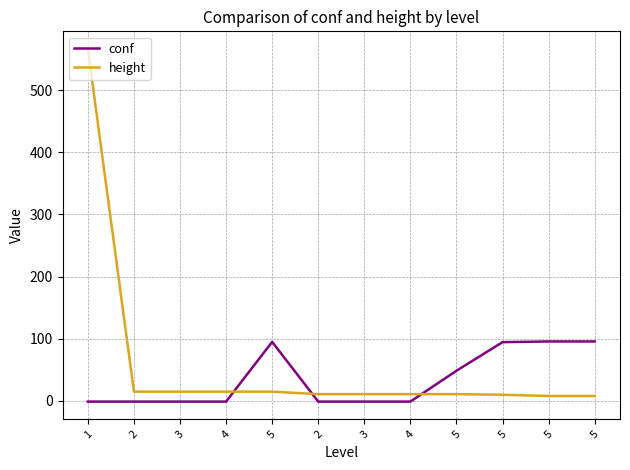

Reading right to left, transcribe all the data shown in this chart.

conf: 95.7	95.7	94.6	48.5	-1.0	-1.0	-1.0	95.0	-1.0	-1.0	-1.0	-1.0
height: 8.0	8.0	10.0	11.0	11.0	11.0	11.0	15.0	15.0	15.0	15.0	566.0